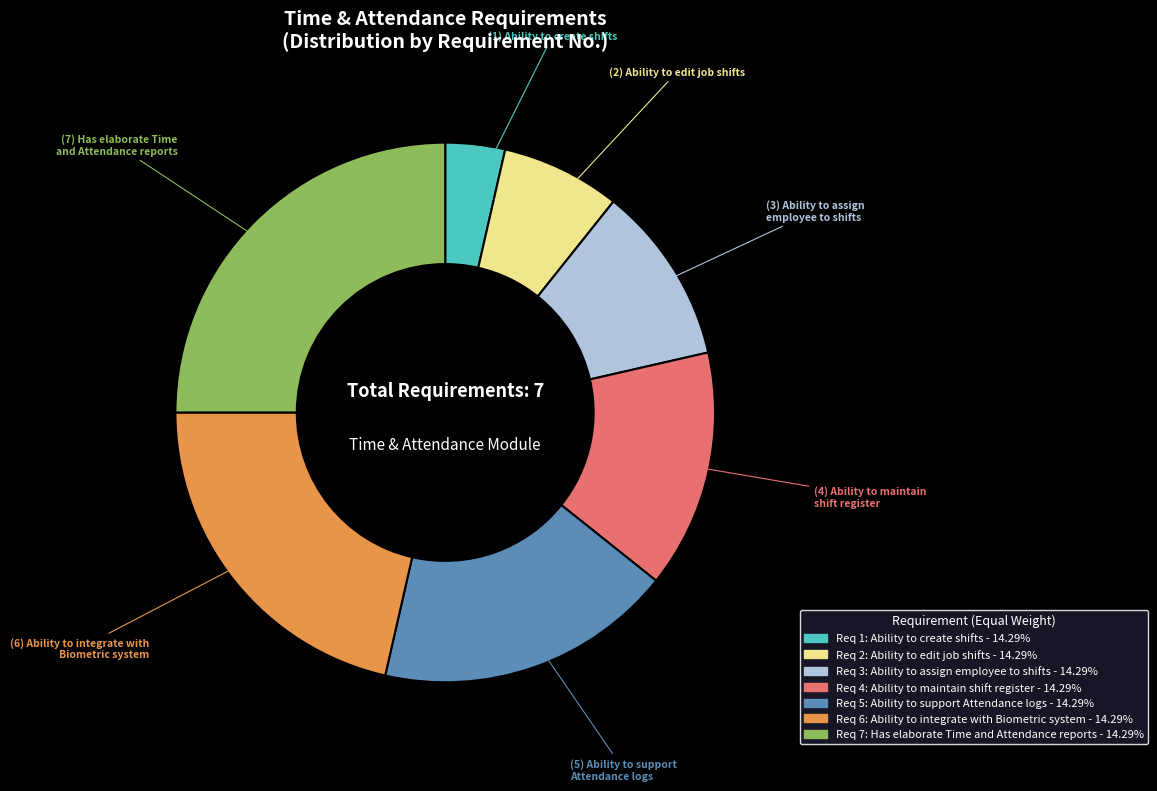

Is there any slice that represents more than half of the pie?

No